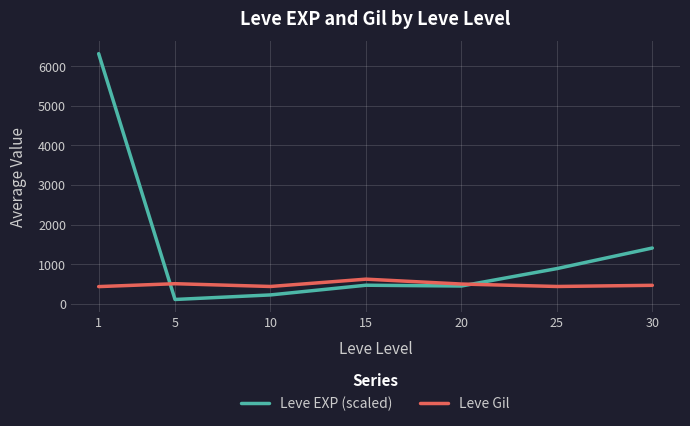

What is the smallest value displayed?

110.0